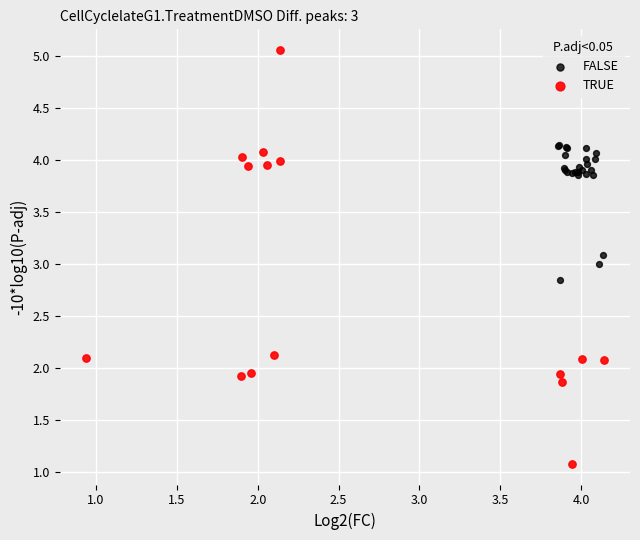

Which series reaches the minimum Y coordinate?

TRUE